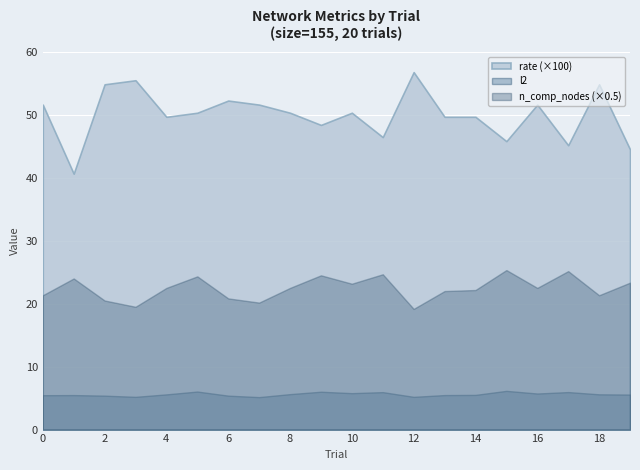

What is the difference between the maximum and minimum values in the rate (×100) series?

16.1